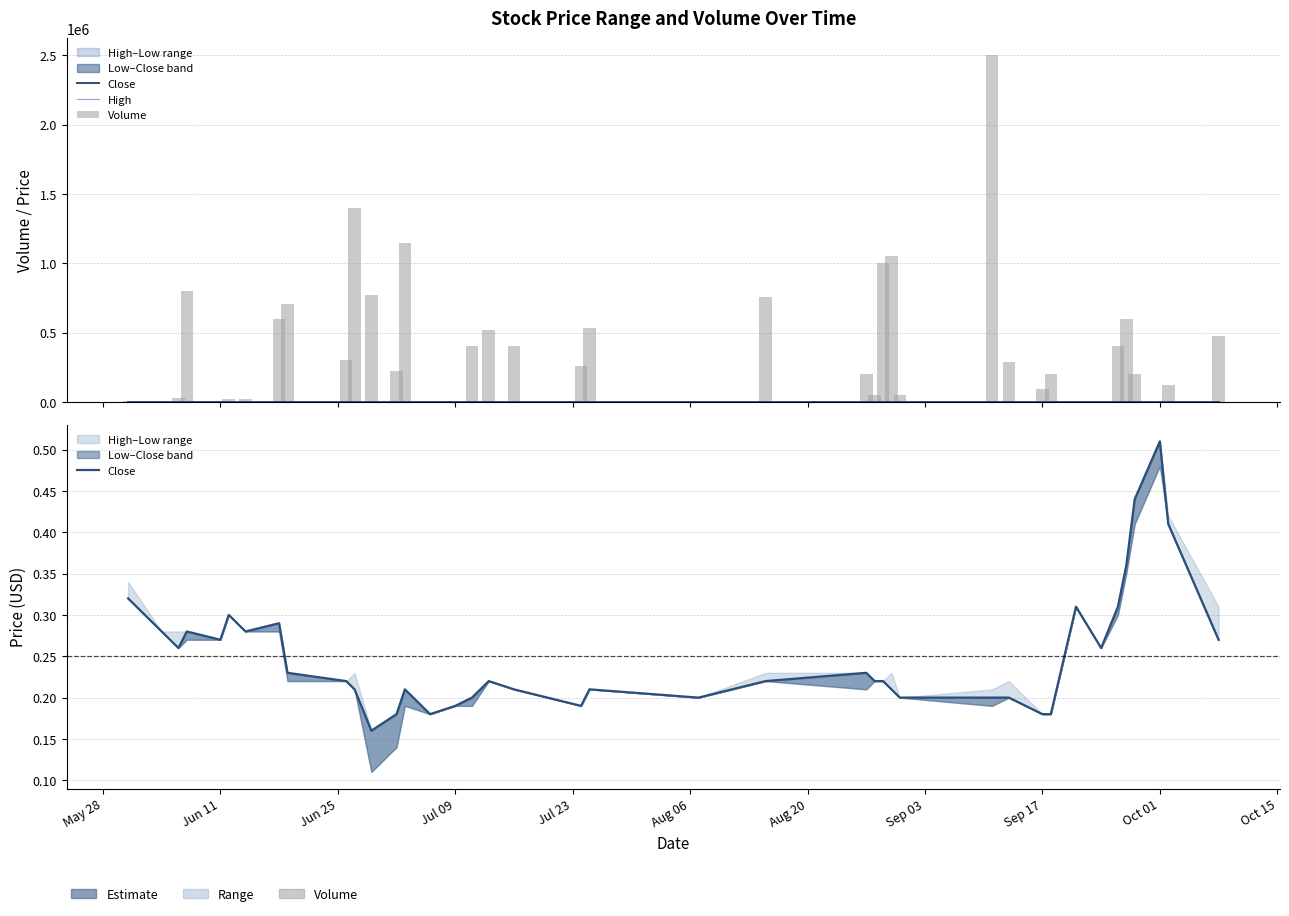

What is the smallest value displayed?

0.2